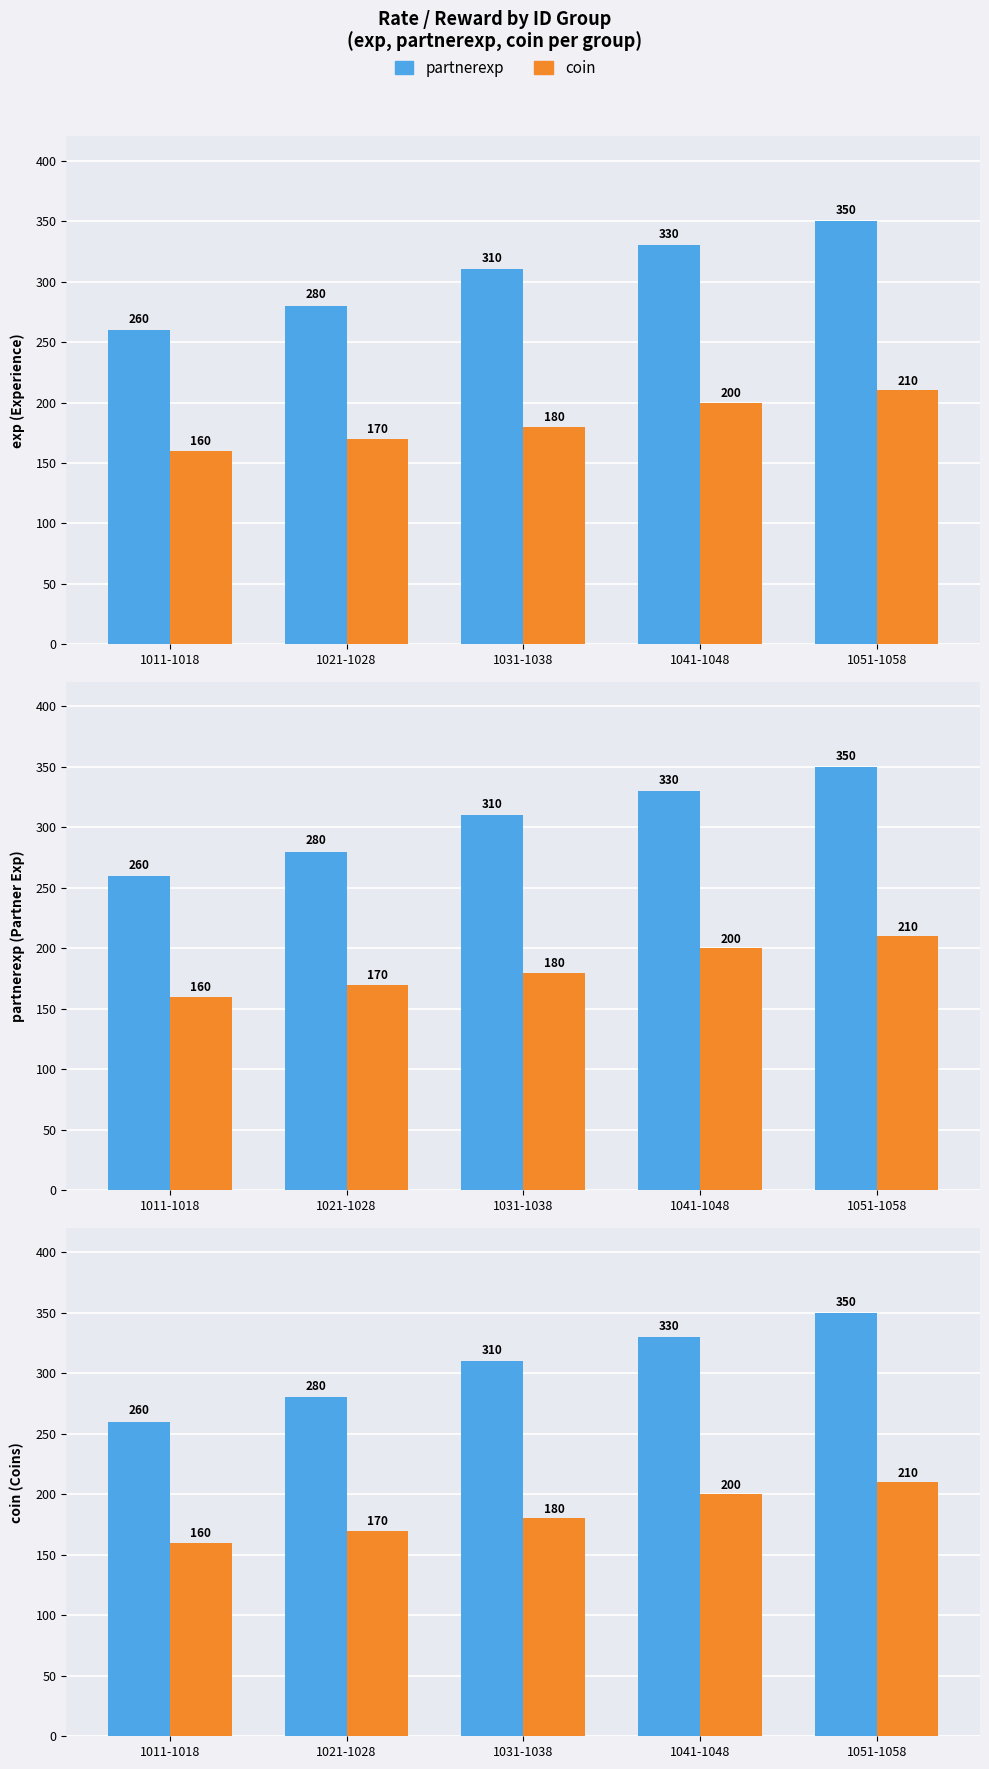

Does the chart contain stacked bars?

No